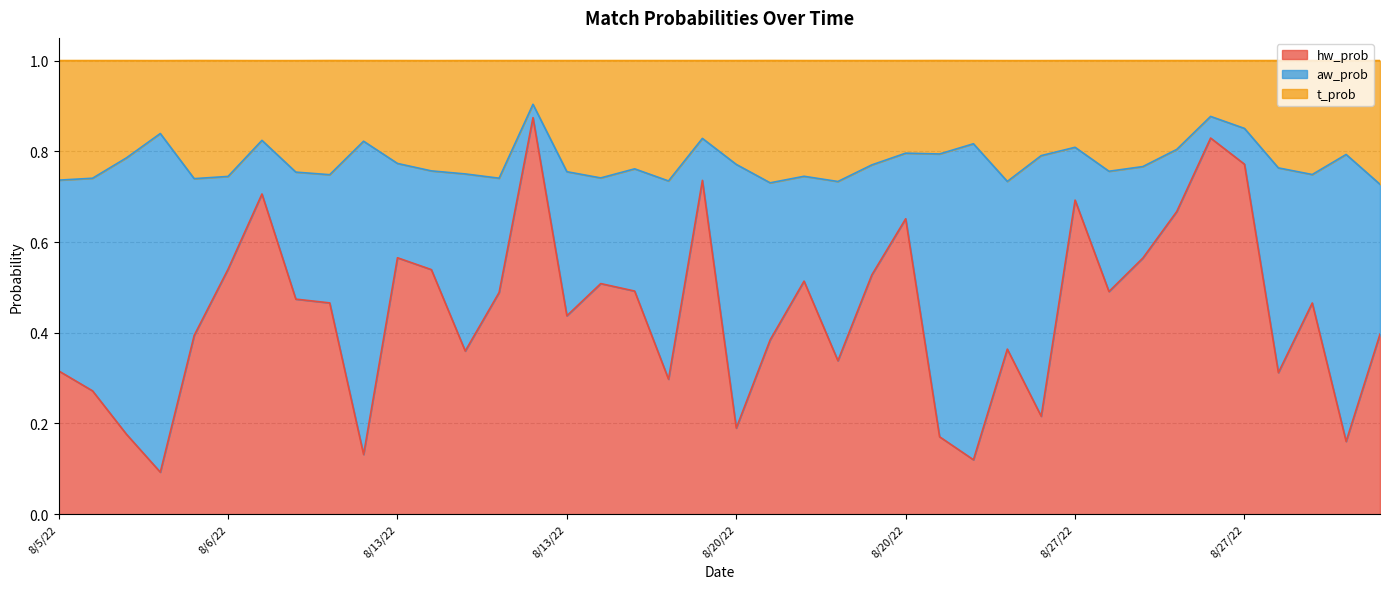

Which series has the widest spread of values?

hw_prob